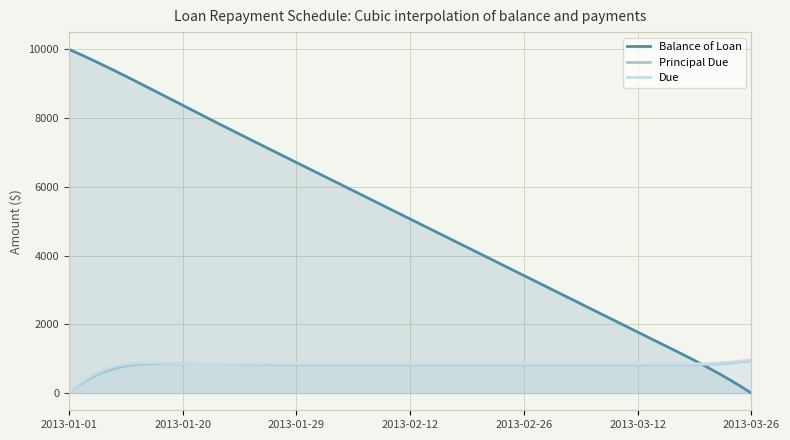

Which series has the largest range (max minus min)?

Balance of Loan